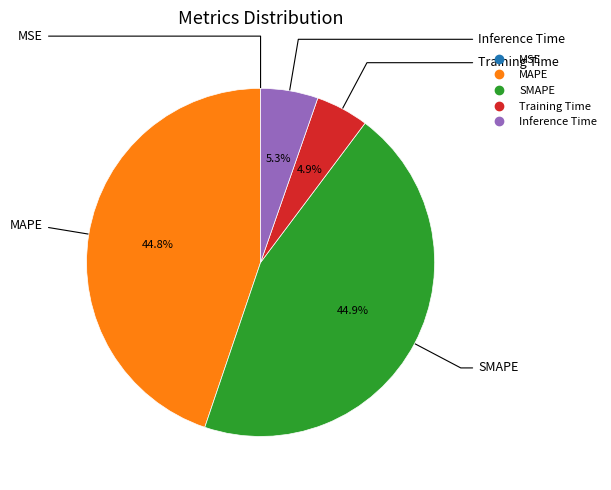

Does SMAPE represent more than half of the total?

No